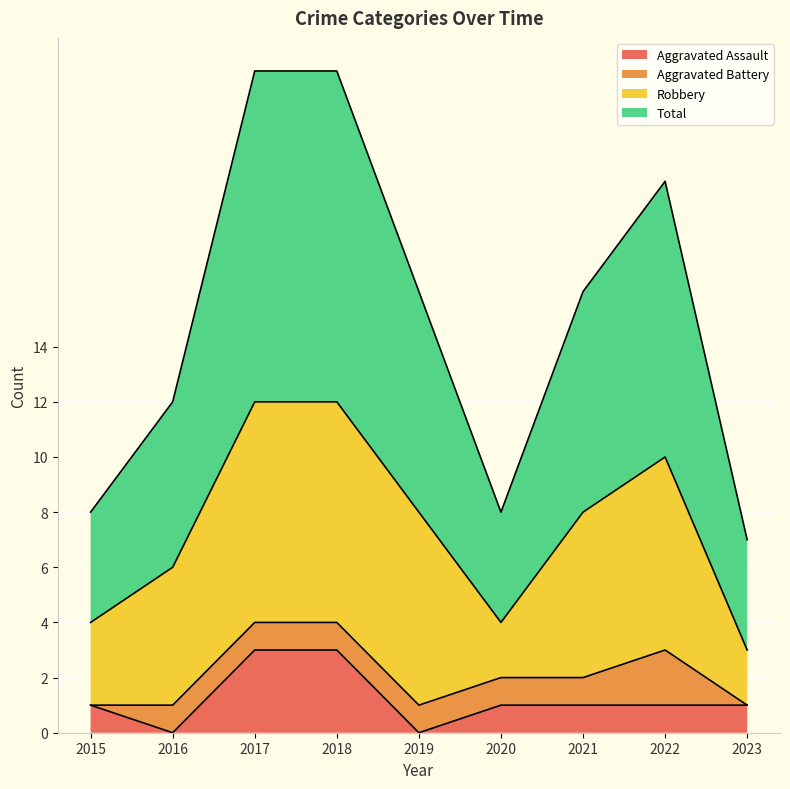

The value of Aggravated Assault at 2022 is 2. True or false?

False